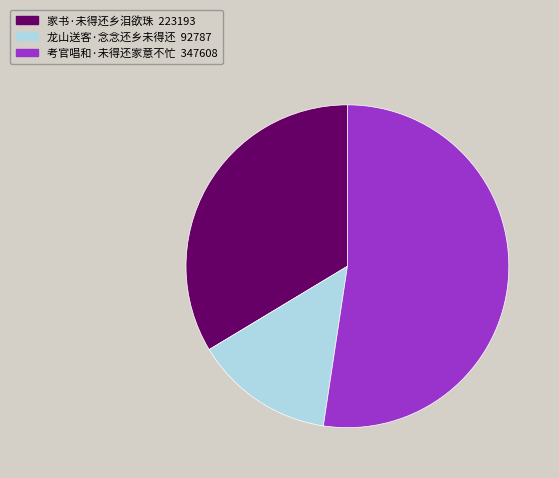

True or false: 家书·未得还乡泪欲珠 accounts for 19% of the total.

False